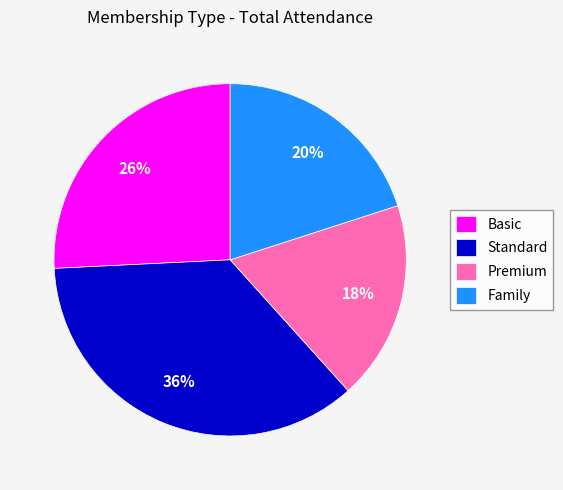

To the nearest percent, what is the average slice percentage?

25%